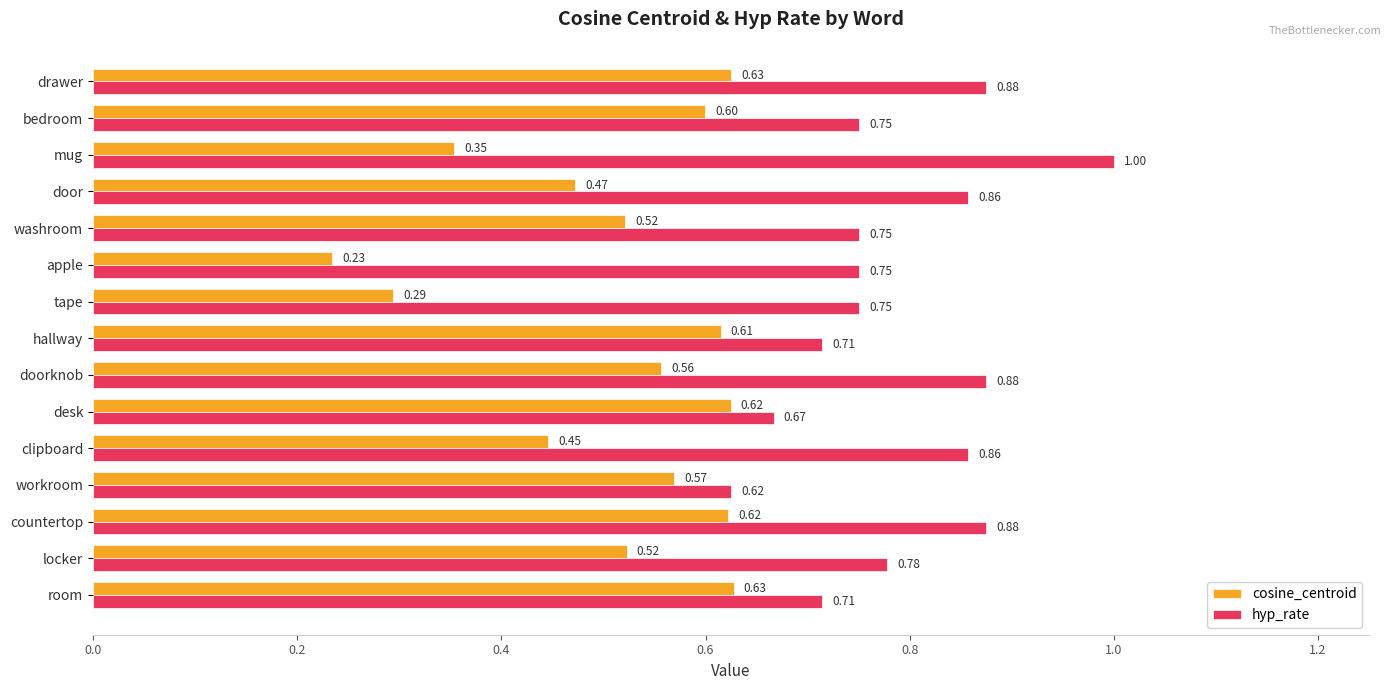

At which category is the sum across all series the highest?

drawer